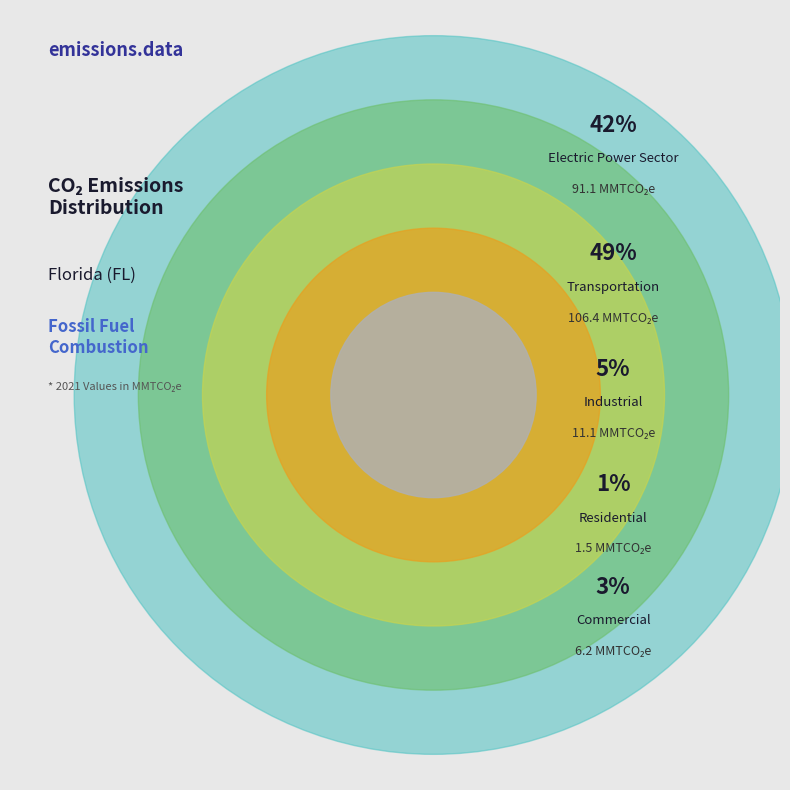

Does Commercial represent more than half of the total?

No